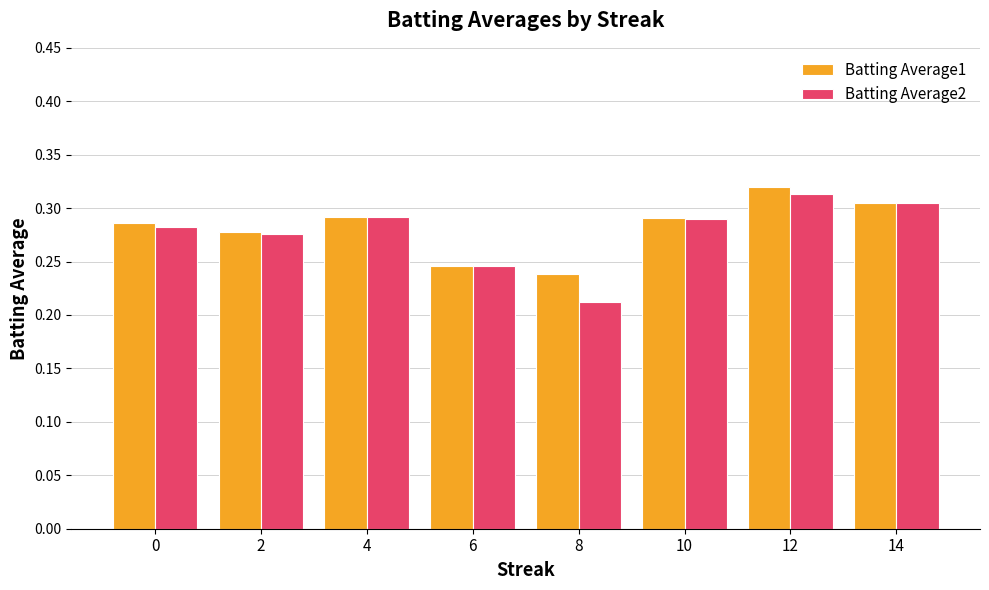

How many Batting Average2 values are between 0 and 1?

8